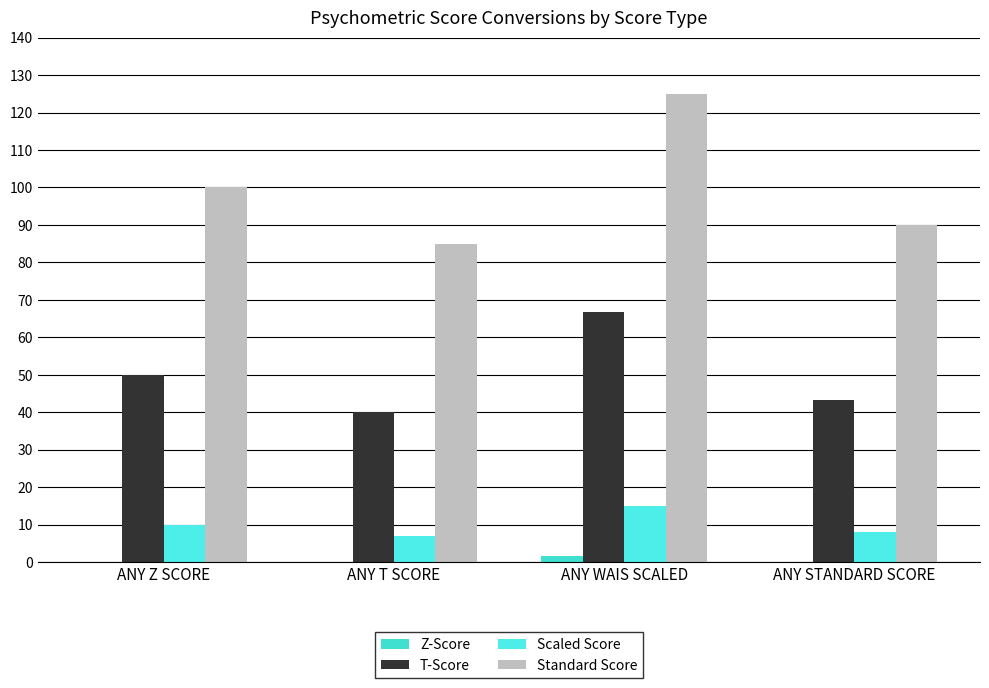

Reading left to right, what are all the values shown in this chart?

Z-Score: 0.0	-1.0	1.7	-0.7
T-Score: 50.0	40.0	66.7	43.3
Scaled Score: 10.0	7.0	15.0	8.0
Standard Score: 100.0	85.0	125.0	90.0